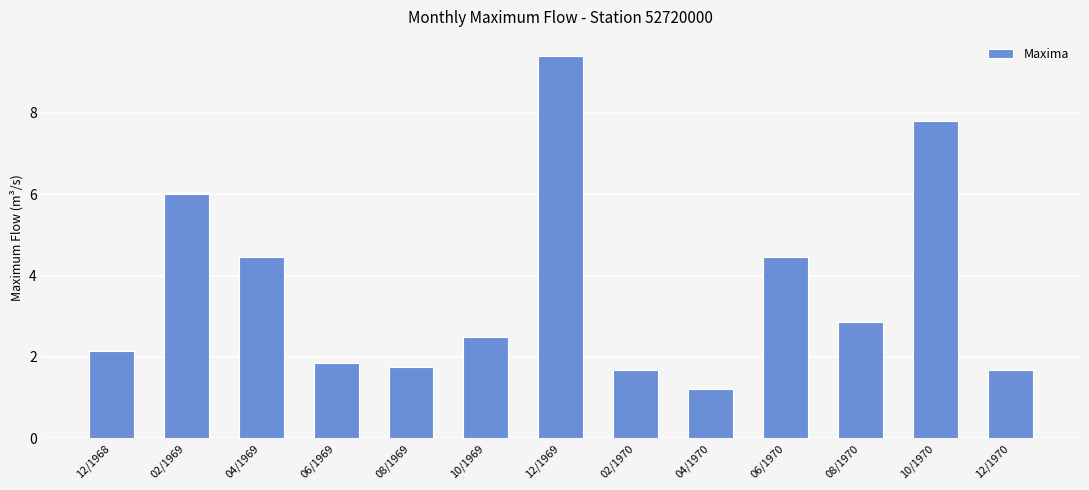

At which label does the data first exceed 2?

12/1968